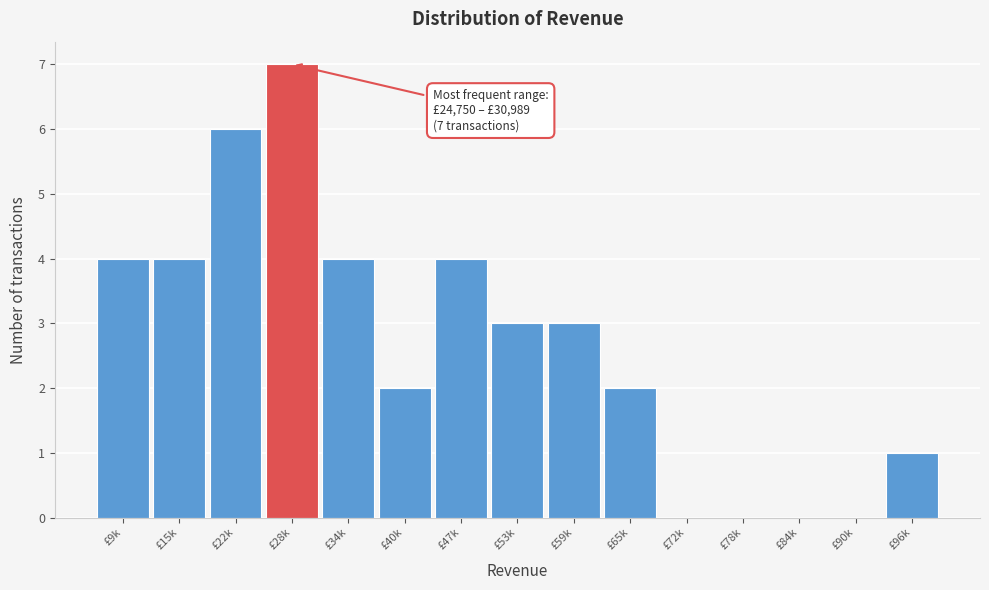

Reading left to right, extract all data points from this chart.

£9k=4	£15k=4	£22k=6	£28k=7	£34k=4	£40k=2	£47k=4	£53k=3	£59k=3	£65k=2	£72k=0	£78k=0	£84k=0	£90k=0	£96k=1